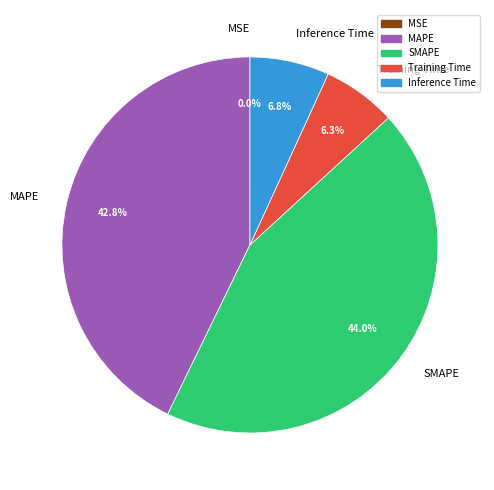

Is there a majority slice in this chart?

No